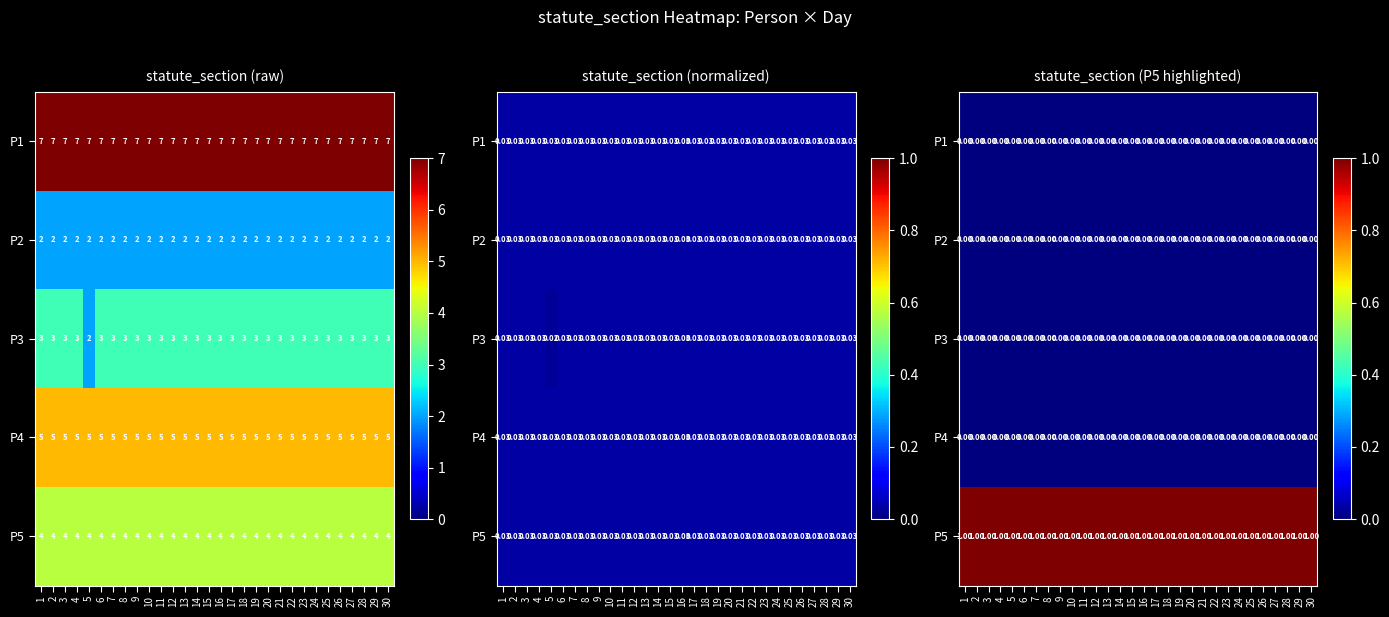

Which label corresponds to the largest value in the chart?

1